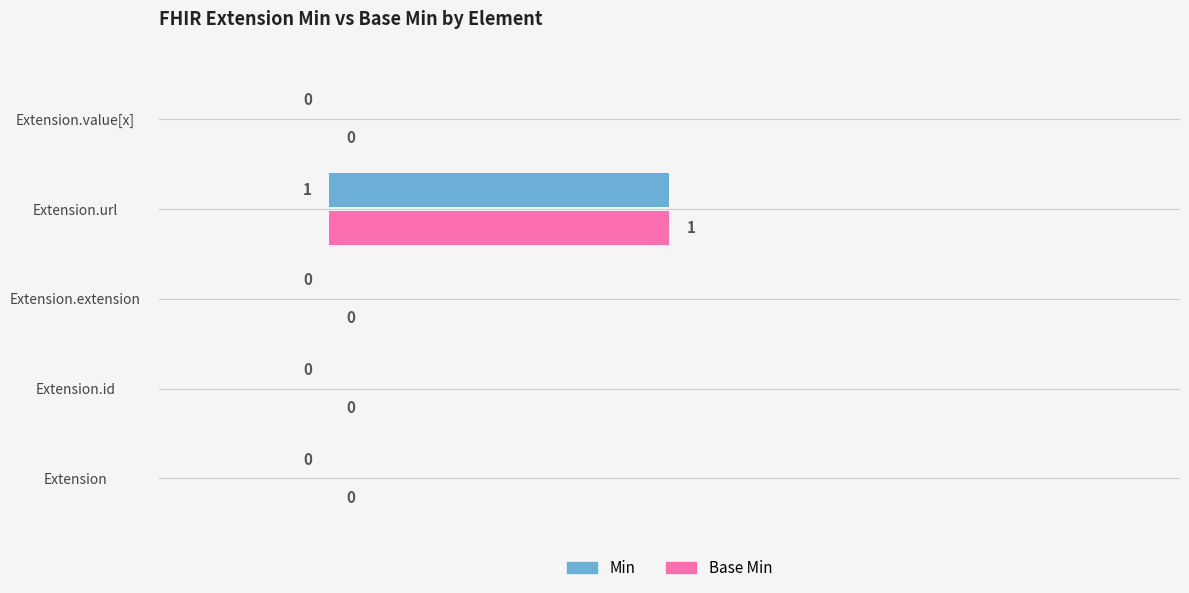

How many values in Min are above zero?

1